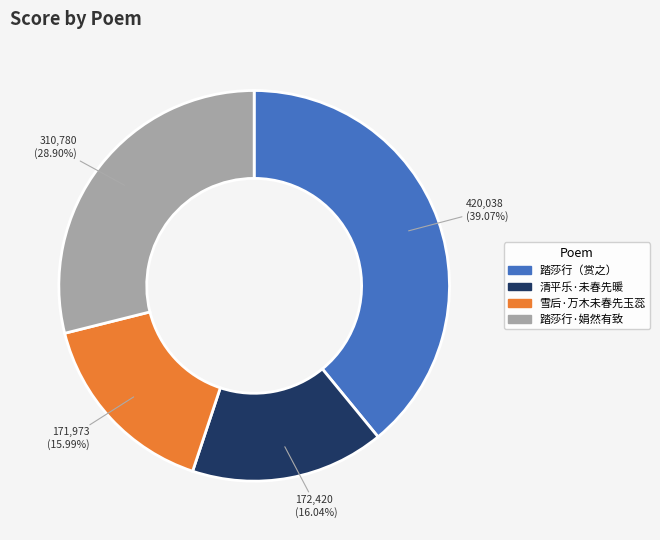

Is there a majority slice in this chart?

No